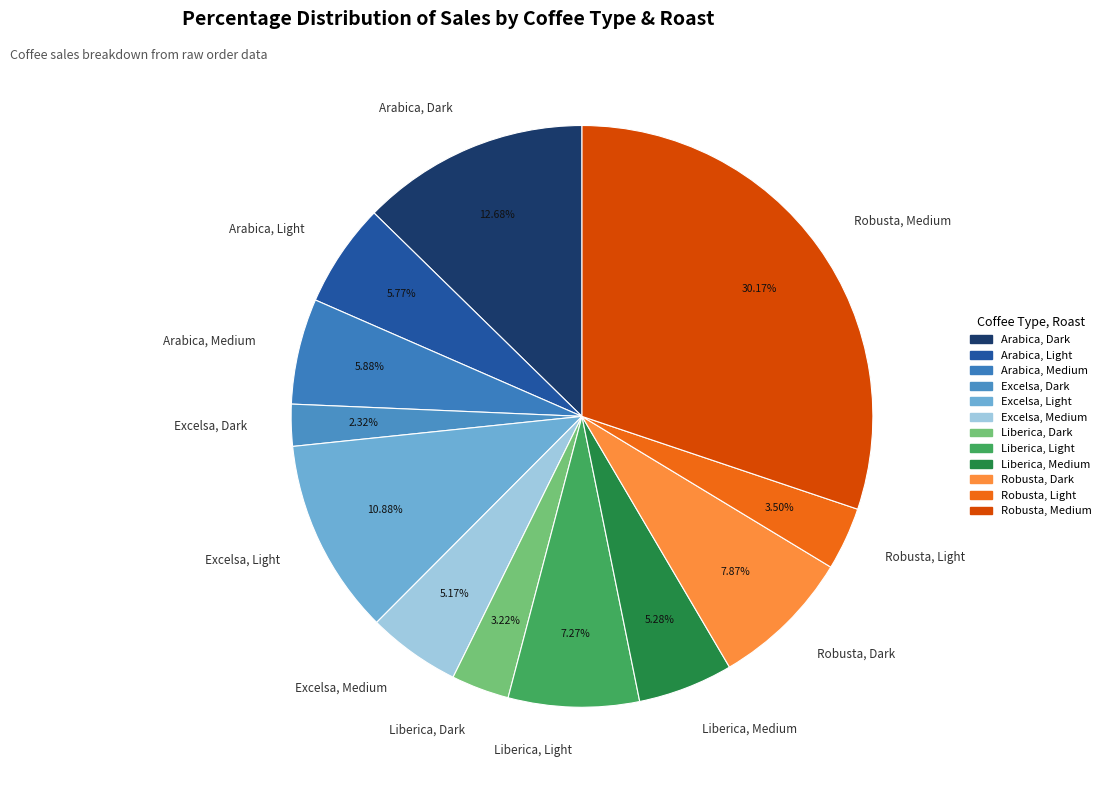

To the nearest percent, what is the average slice percentage?

8%